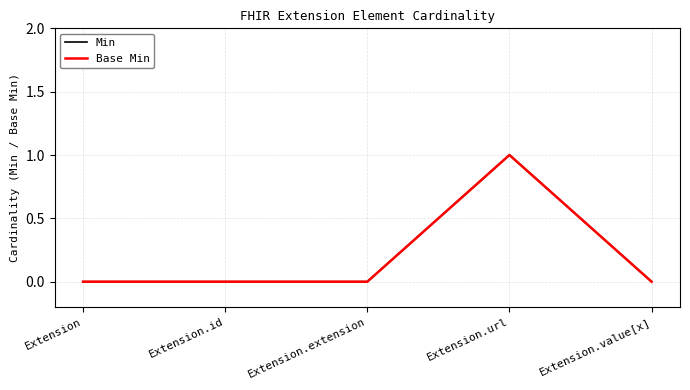

What is the difference between the maximum and second lowest values in the Base Min series?

1